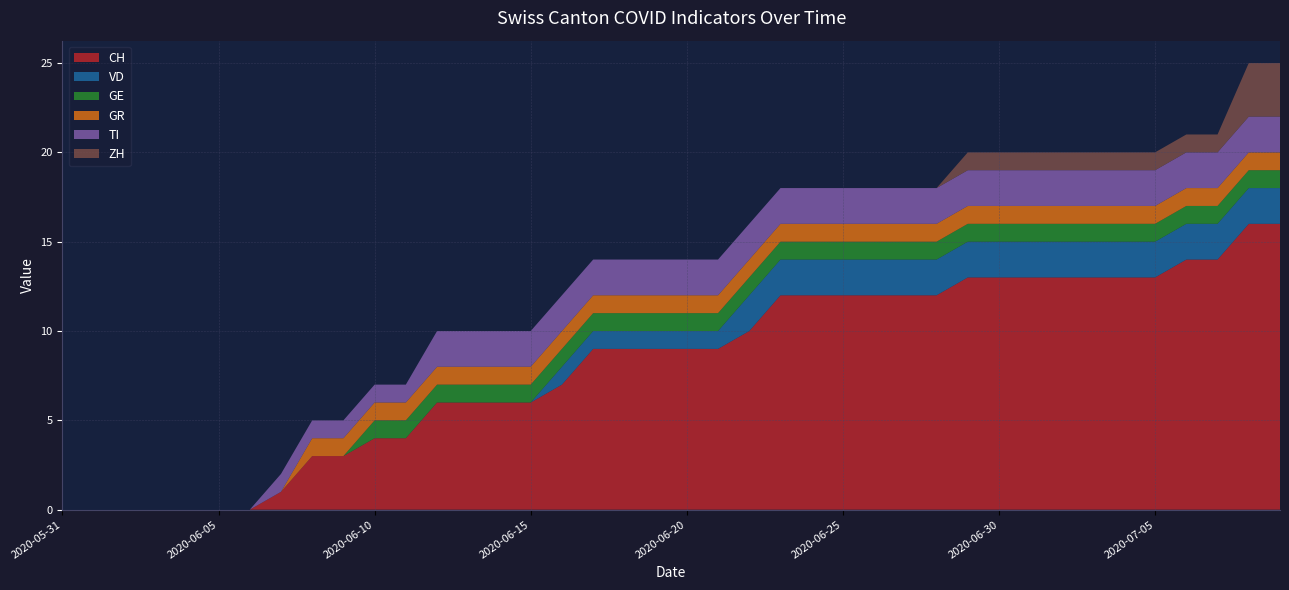

What is the total value across all series at 2020-06-10?

7